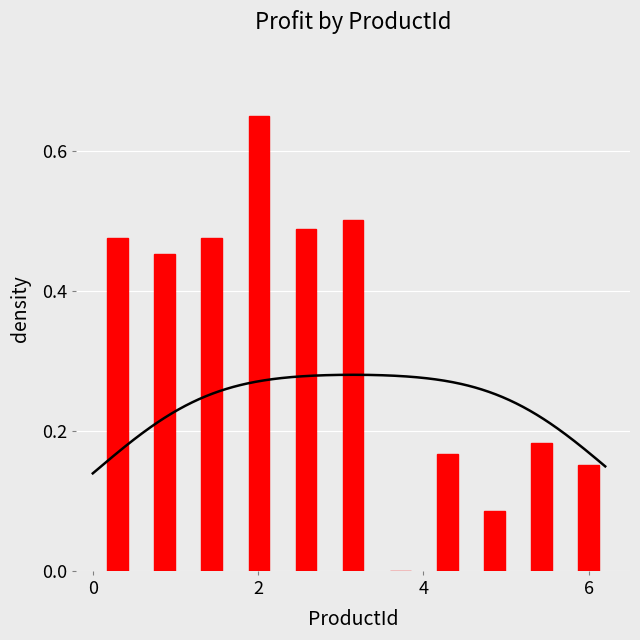

What is the average value?

0.3